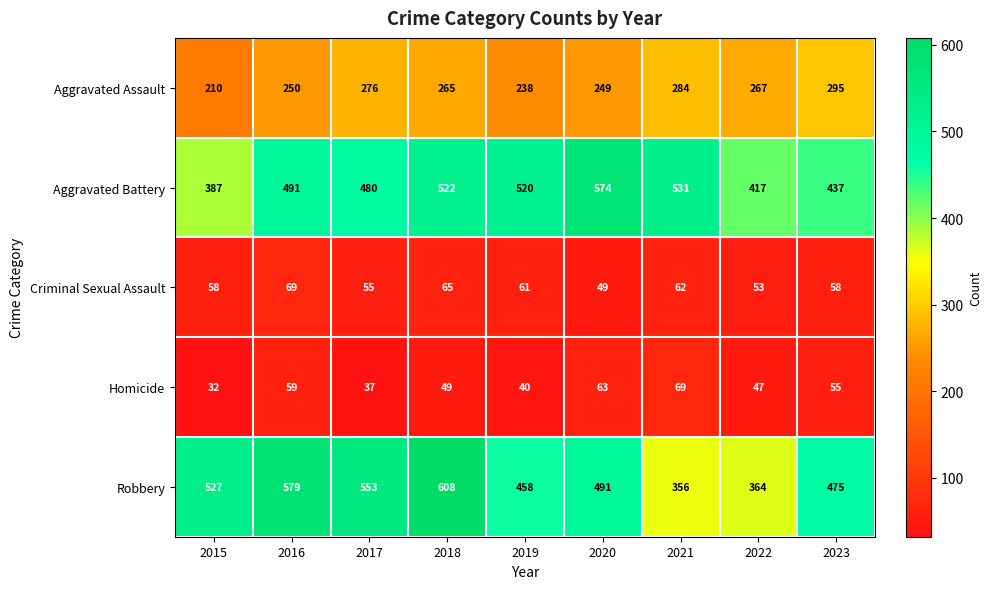

What is the minimum value shown in the chart?

32